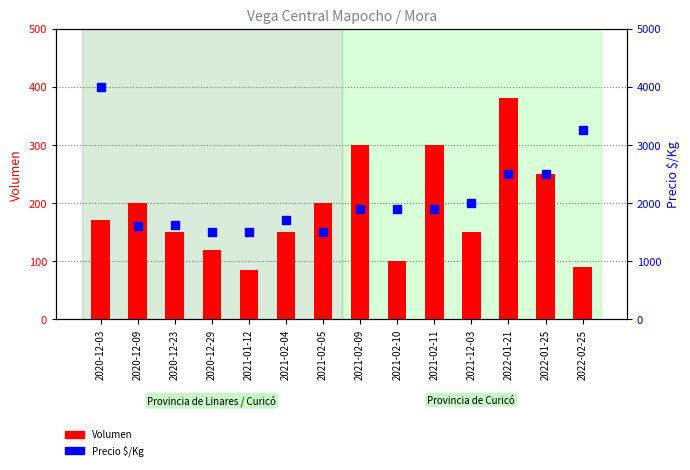

What is the total value across all series at 2020-12-23?

1770